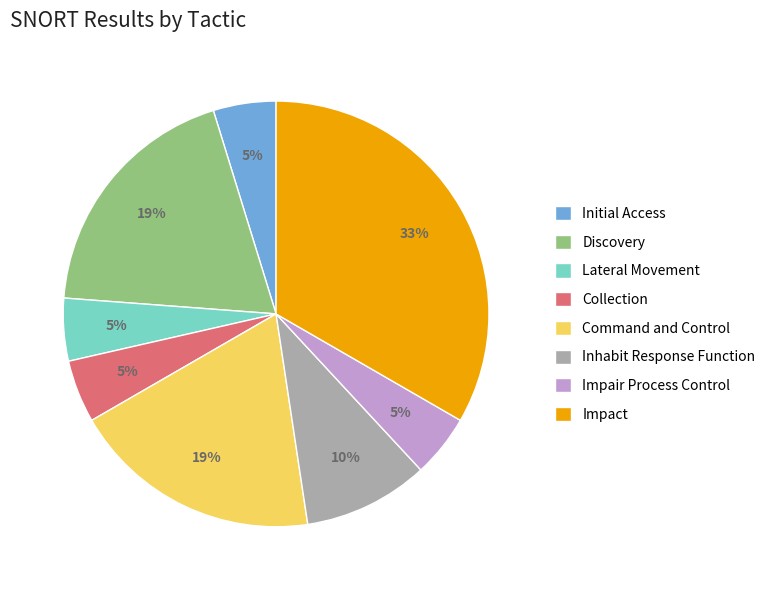

True or false: Impair Process Control accounts for 16% of the total.

False